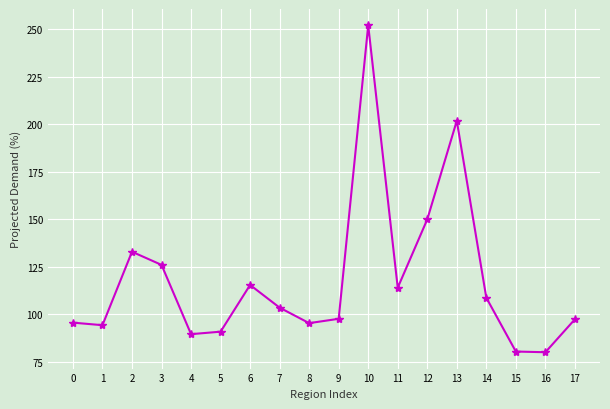

Between 8 and 12, which is larger?

12